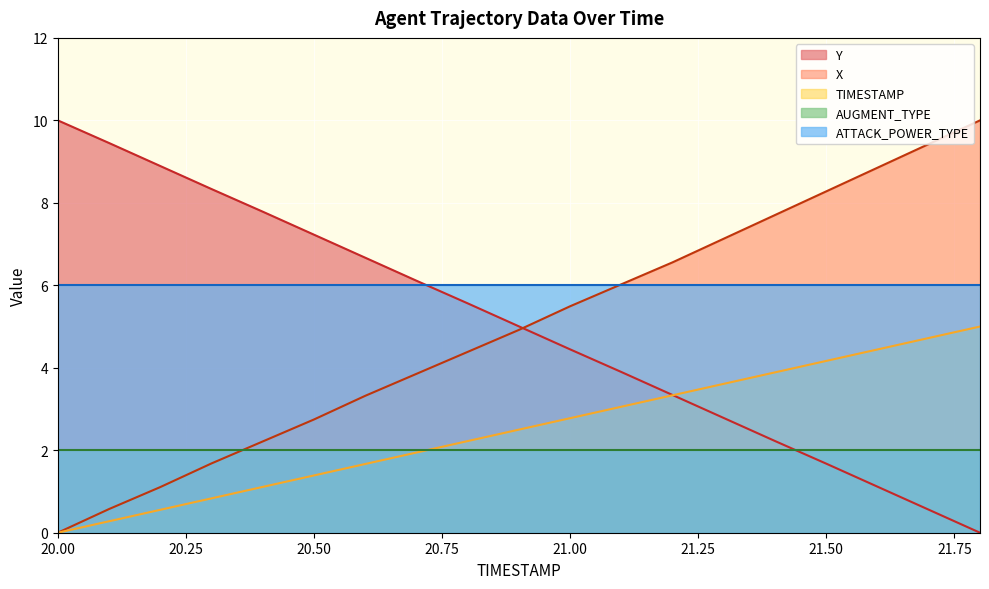

How many data points in X are above 4?

11